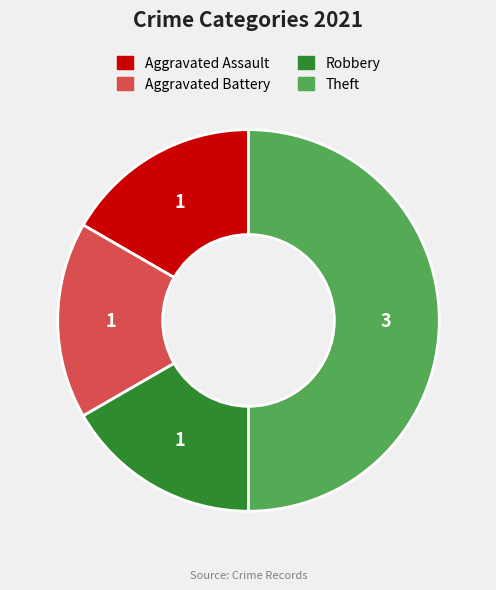

The Robbery slice represents 17% of the pie. True or false?

True